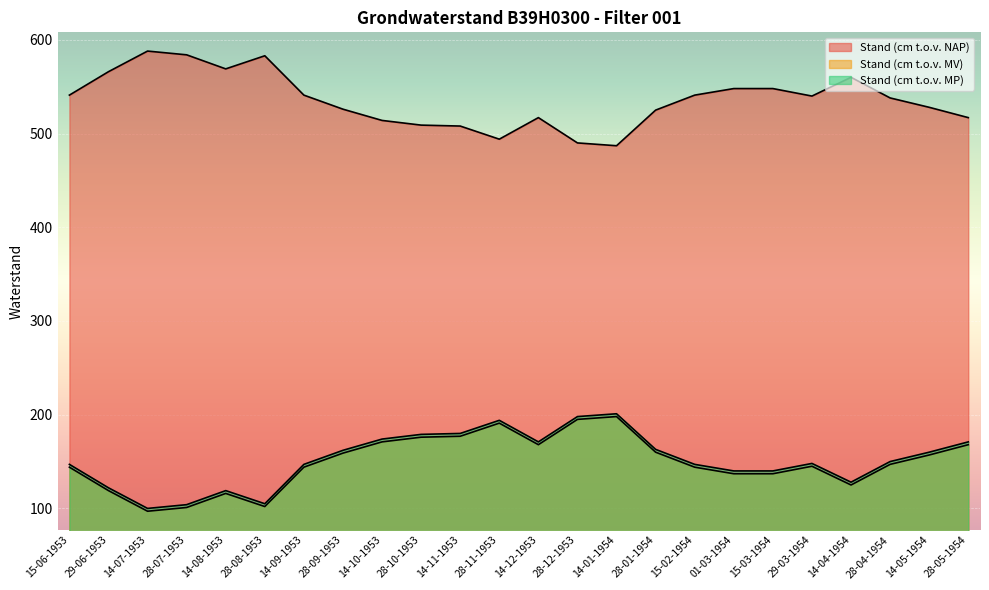

True or false: Stand (cm t.o.v. NAP) and Stand (cm t.o.v. MP) cross at least once.

False